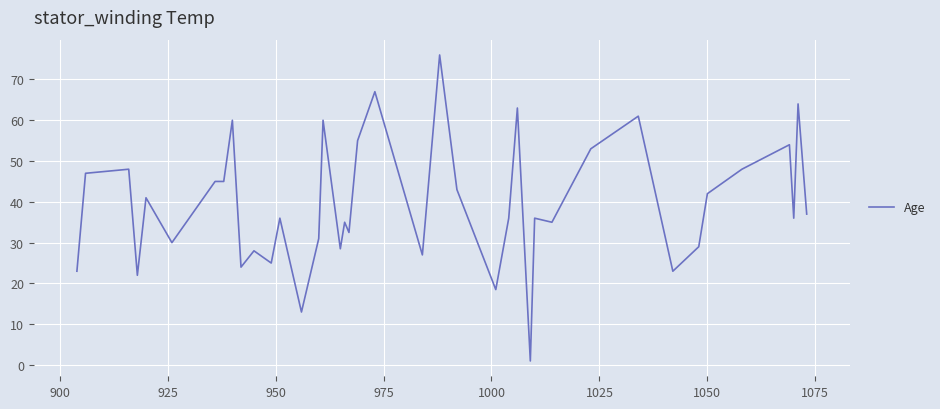

What is the greatest value displayed?

76.0